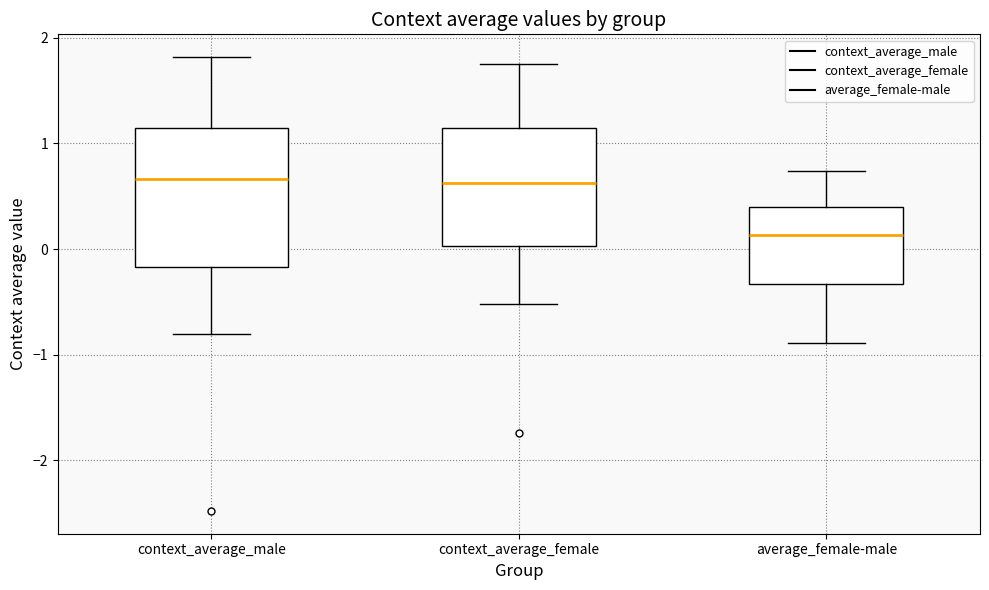

Where does the upper whisker of the box for context_average_male end on the y-axis? The values are not printed on the chart, so give them approximately, as read against the axis.

1.8